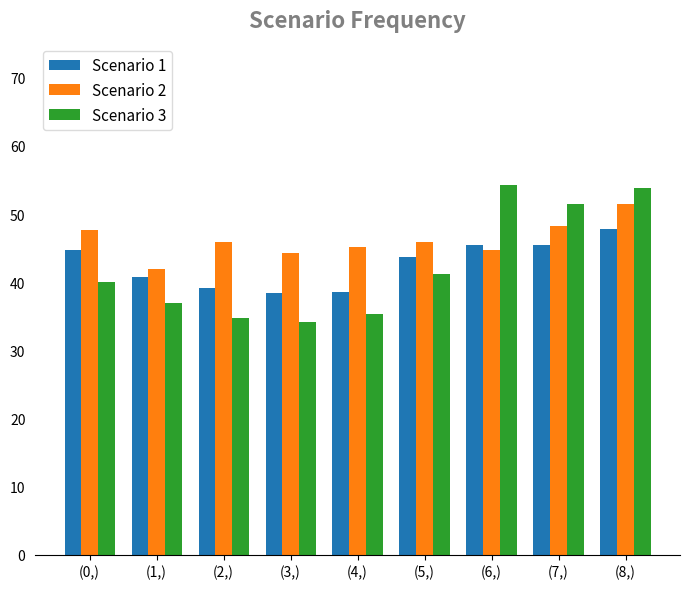

Count the number of data series in this chart.

3